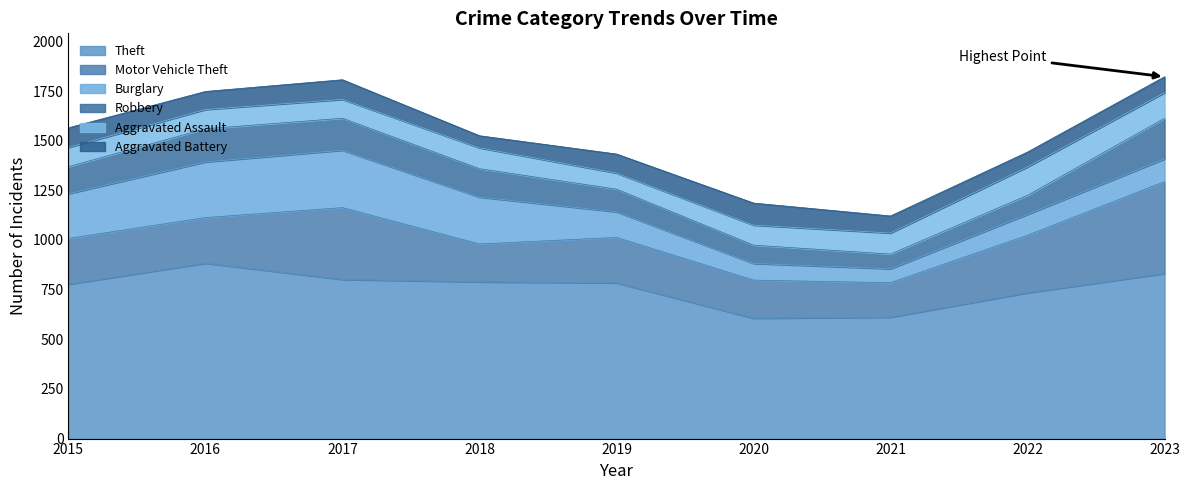

List the series in order of their peak value, lowest first.

Aggravated Battery, Aggravated Assault, Robbery, Burglary, Motor Vehicle Theft, Theft